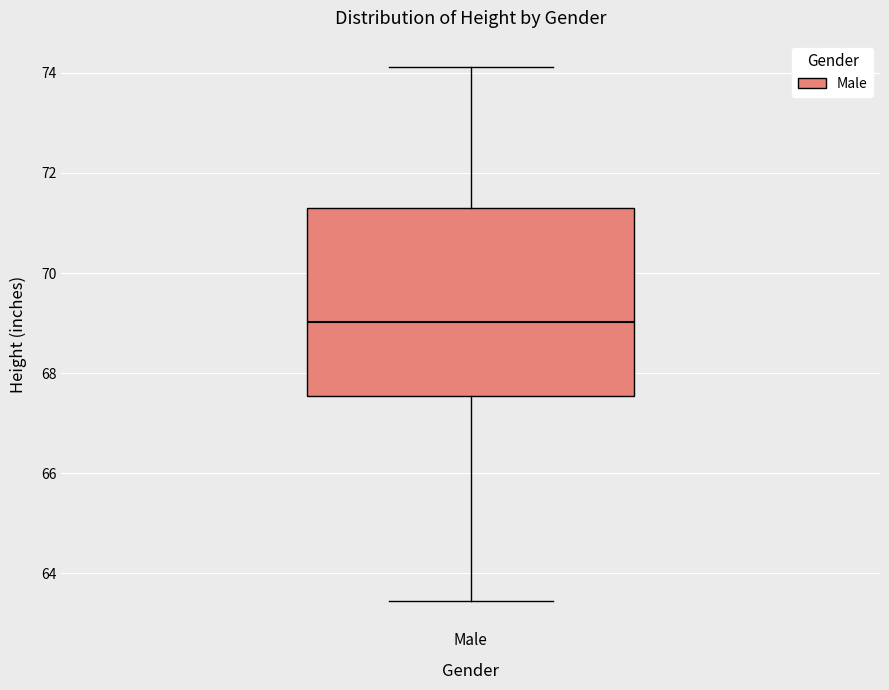

Where does the median line of the box for Male sit on the y-axis? The values are not printed on the chart, so give them approximately, as read against the axis.

69.0